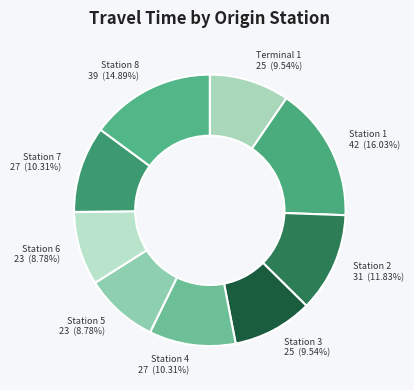

Does Station 5 account for over 50% of the chart?

No